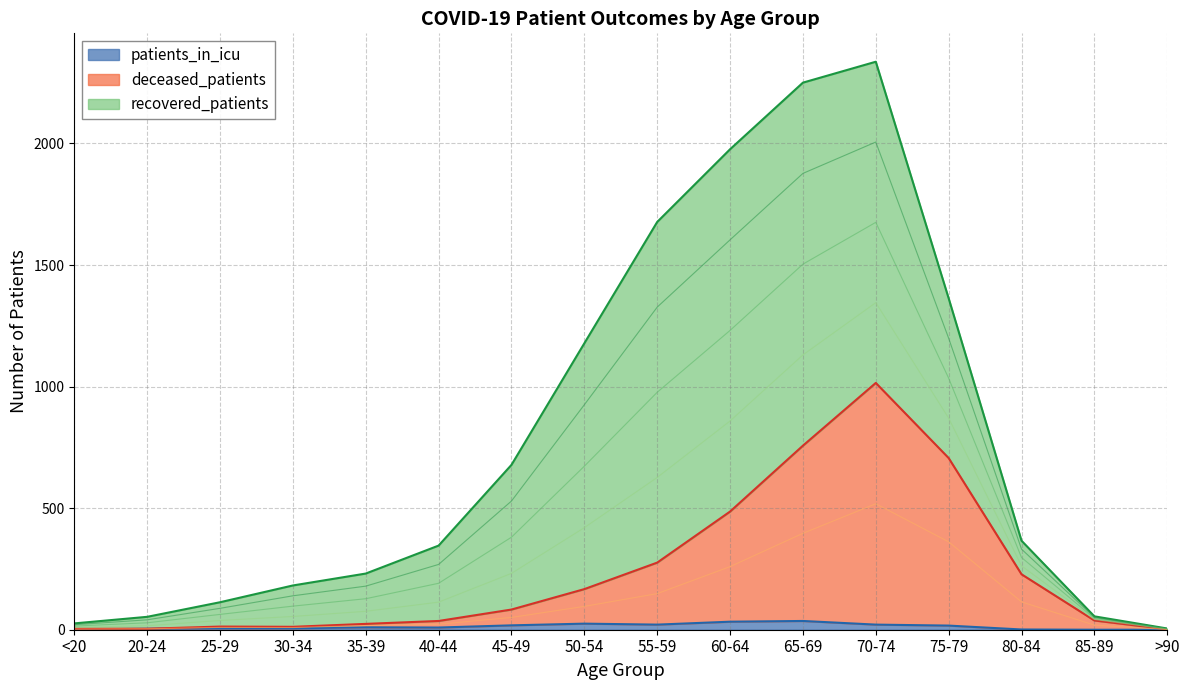

Where is the first local minimum for patients_in_icu?

40-44